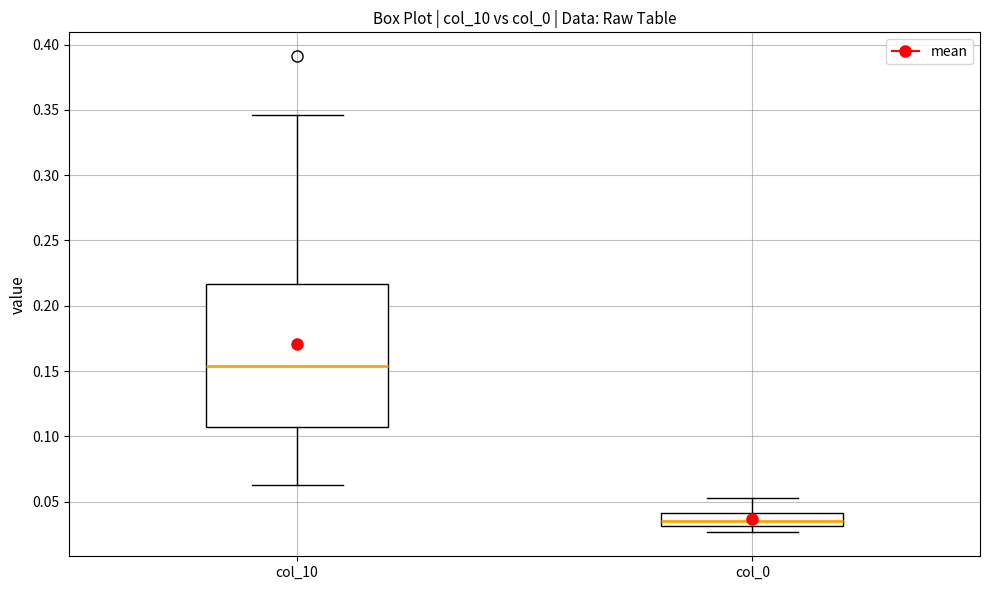

Which box's median line is the lowest?

col_0